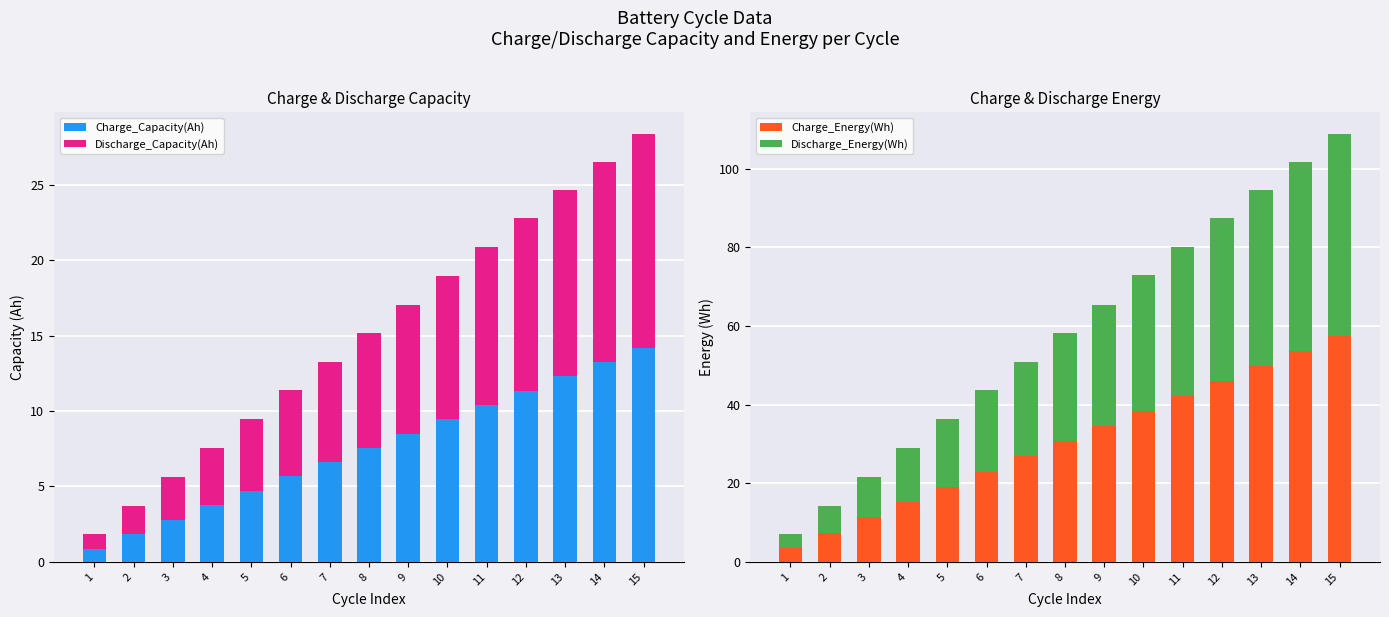

True or false: Charge_Energy(Wh) has a value of 49.8 at 13.

True